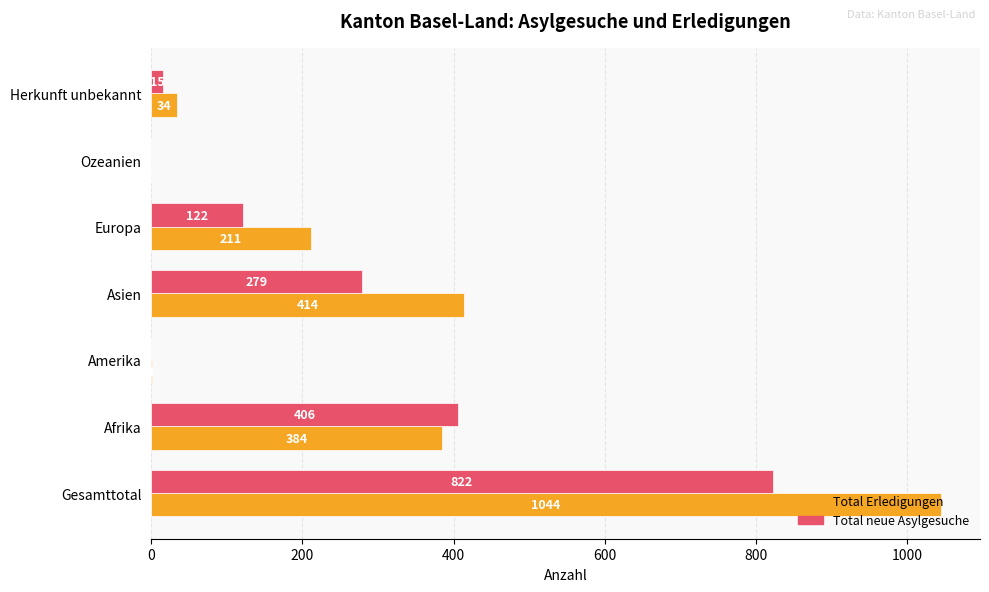

Is it true that Total Erledigungen equals 34 at Herkunft unbekannt?

True